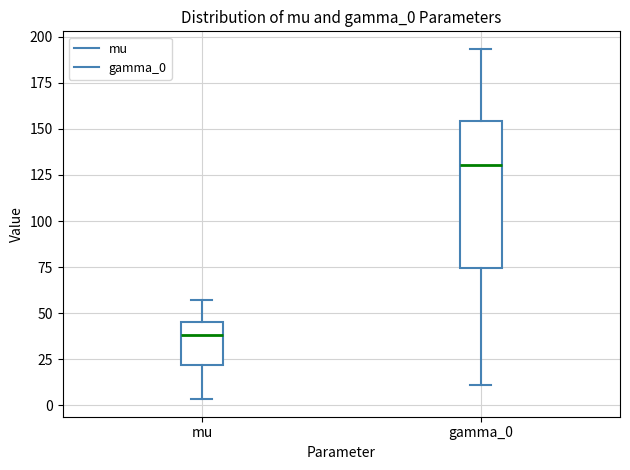

Which box has the lowest median line?

mu